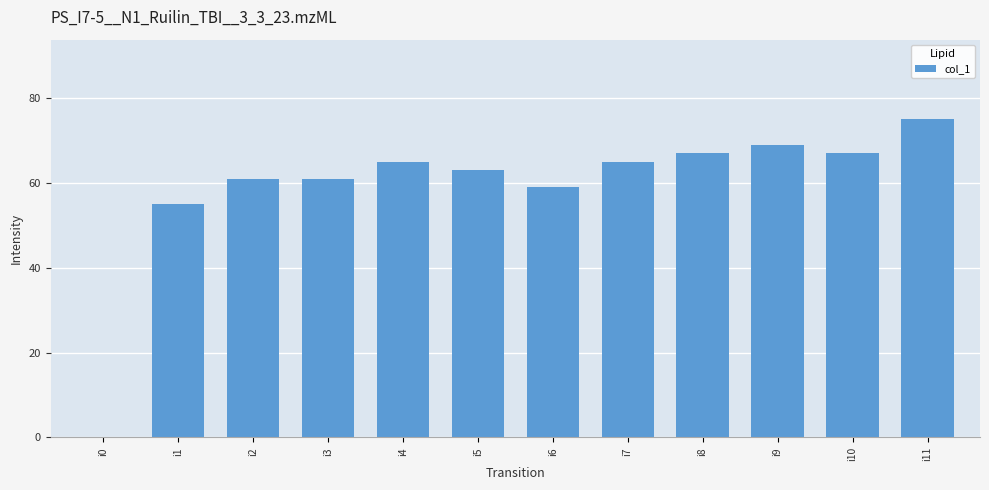

How many categories are shown in the chart?

12